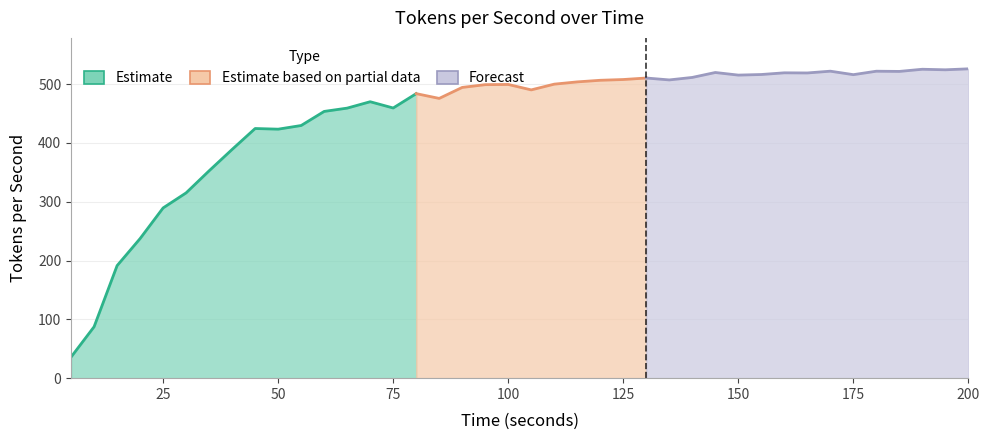

What is the sum of all values?

17748.6